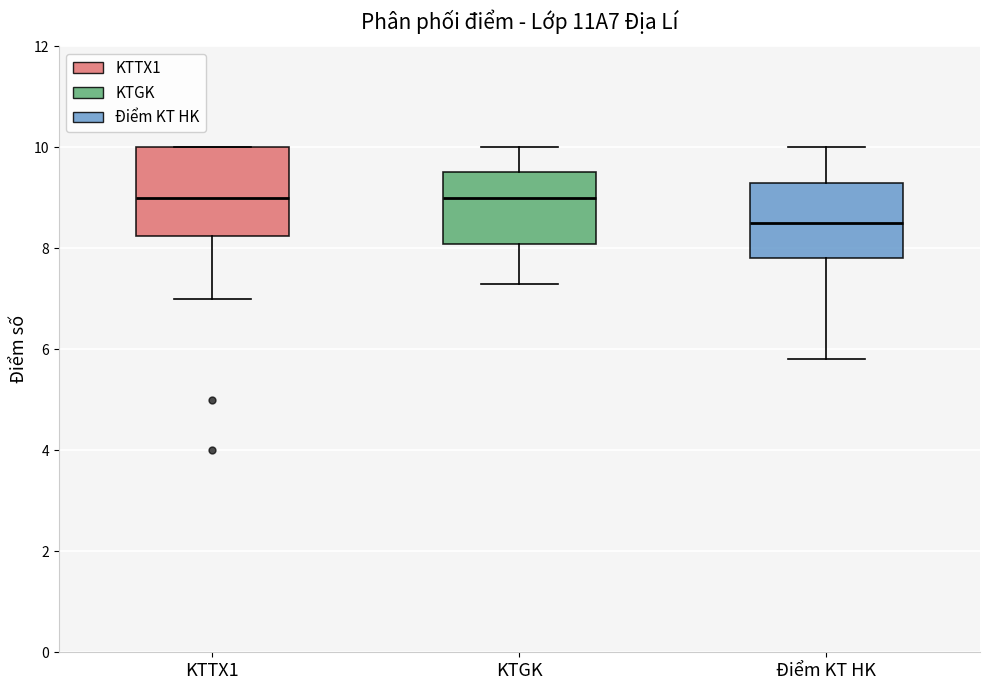

Where does the upper whisker of the box for KTGK end on the y-axis? The values are not printed on the chart, so give them approximately, as read against the axis.

10.0